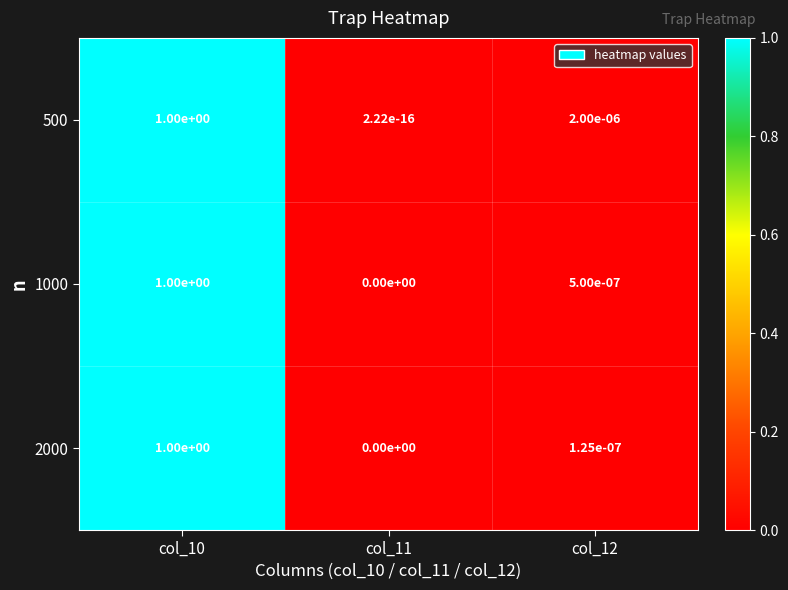

Is the value of 1000 at col_10 greater than the value of 2000 at col_12?

Yes